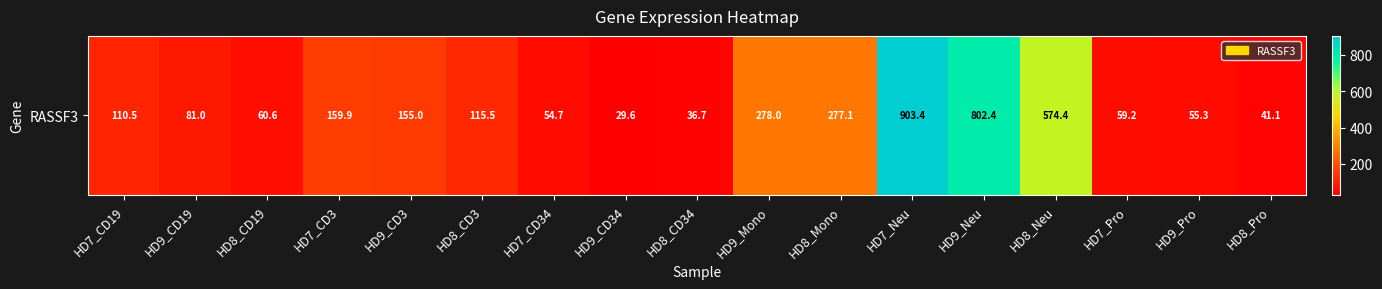

What is the difference between the values at HD7_CD3 and HD8_Mono?

117.2